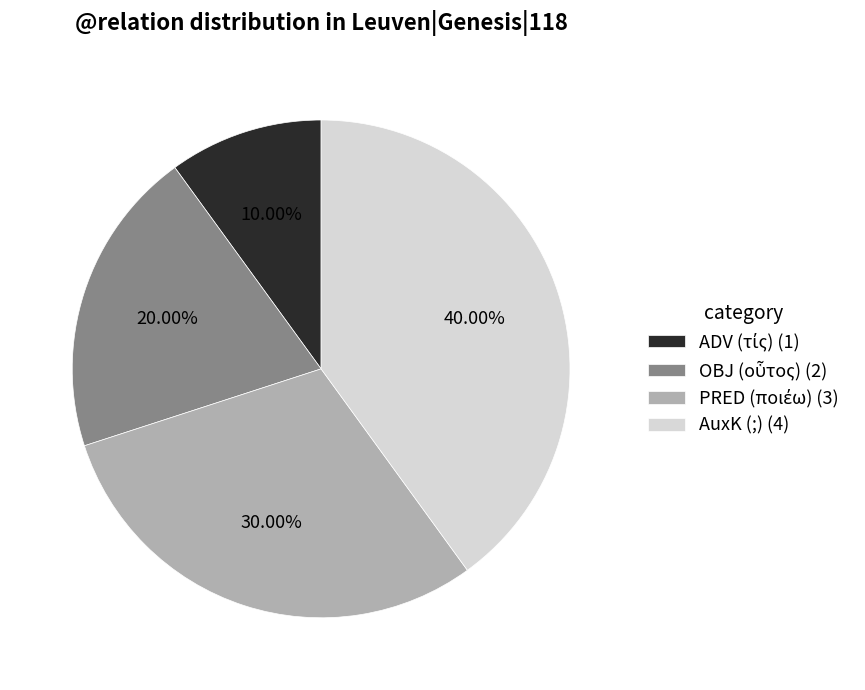

Does any single category account for the majority?

No